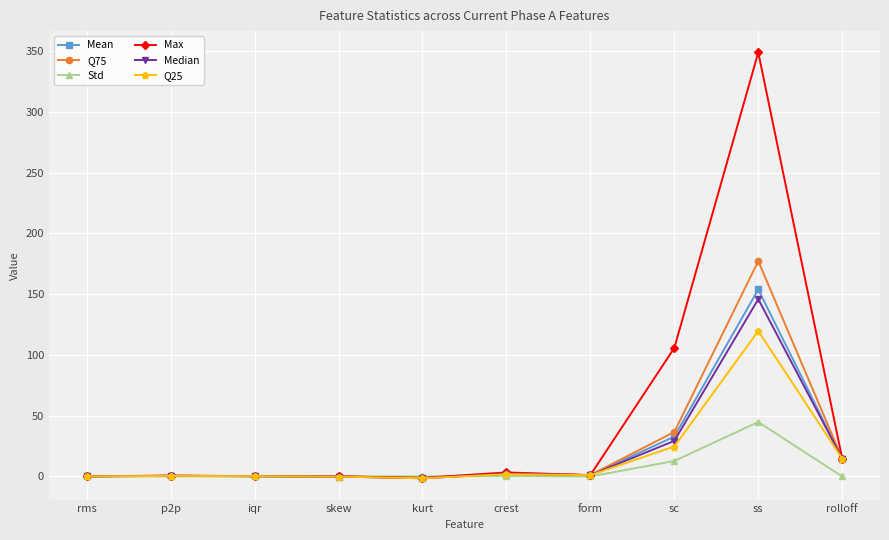

At which label is Mean closest to 76?

sc